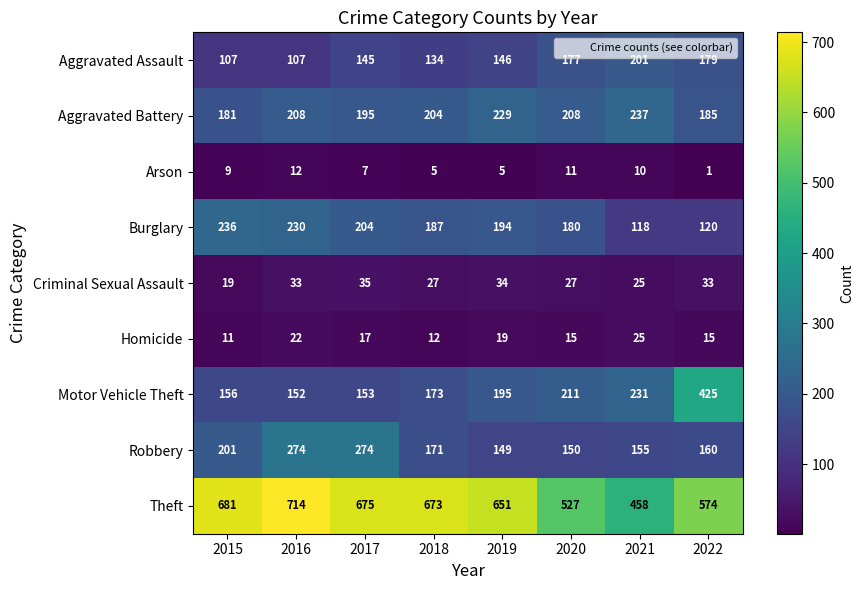

Which series has the largest total across all categories?

Theft